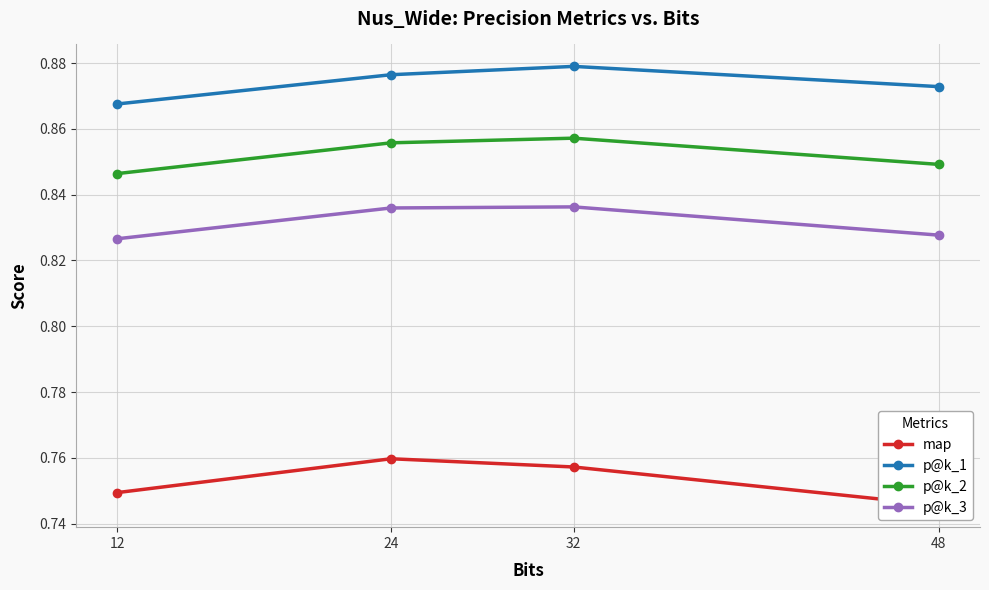

What is the maximum value shown in the chart?

0.9